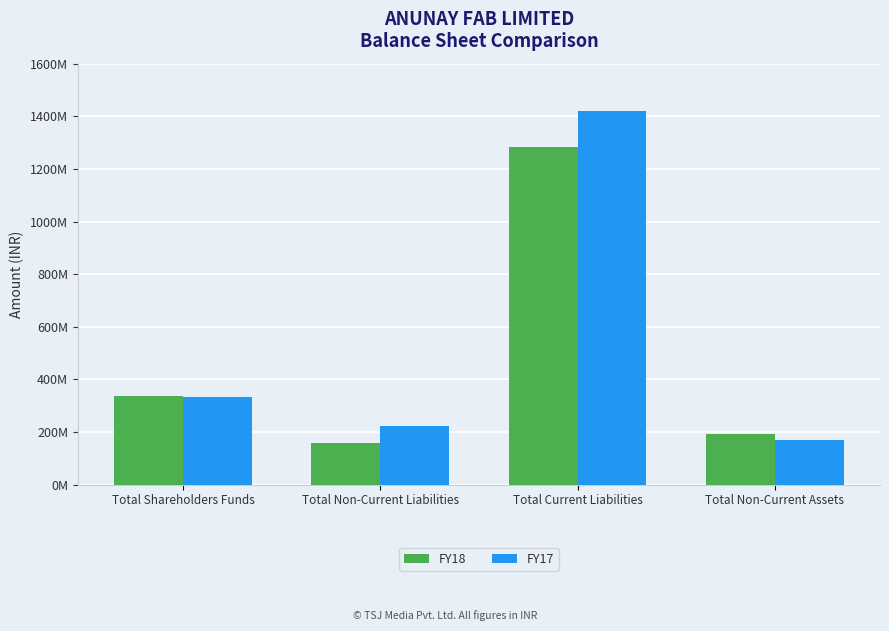

Rank the series by their average value, from highest to lowest.

FY17, FY18